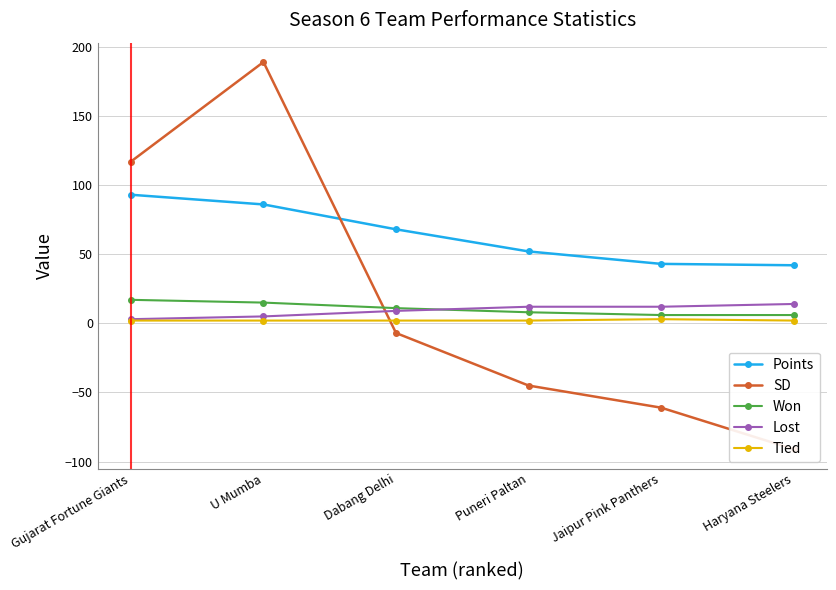

True or false: SD and Tied intersect in this chart.

True